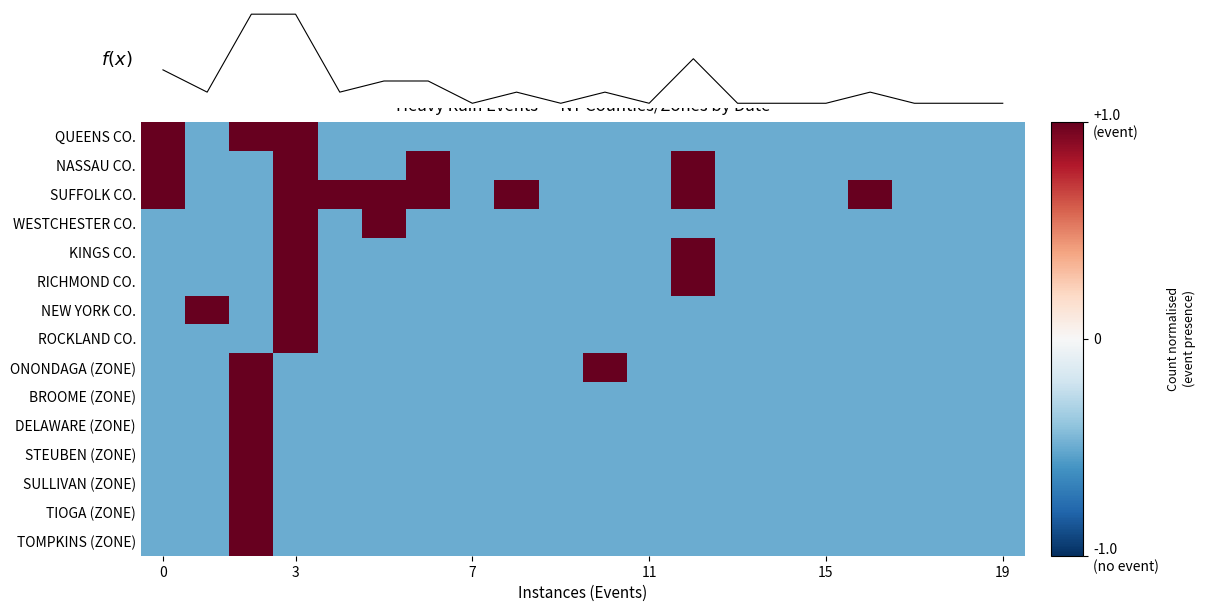

Count the TOMPKINS (ZONE) values in the range 0 to 1.

1